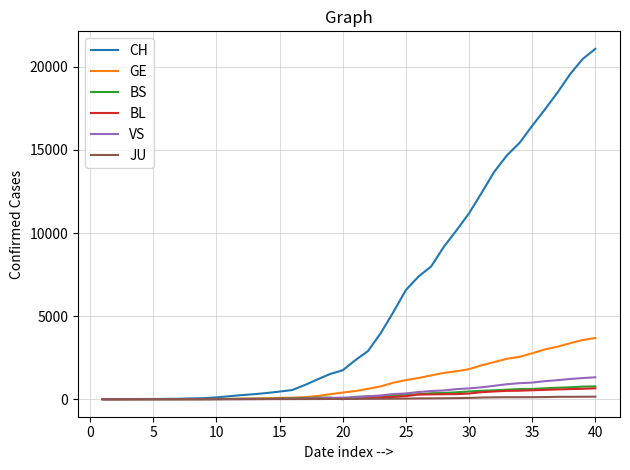

Which series has the largest total across all categories?

CH